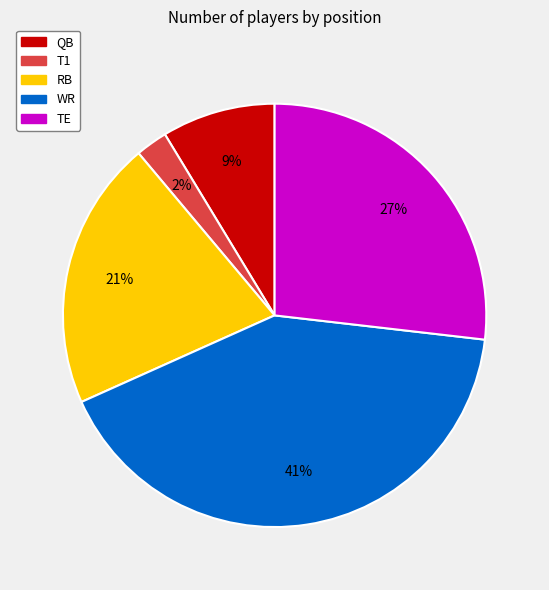

Which has a higher value, WR or RB?

WR